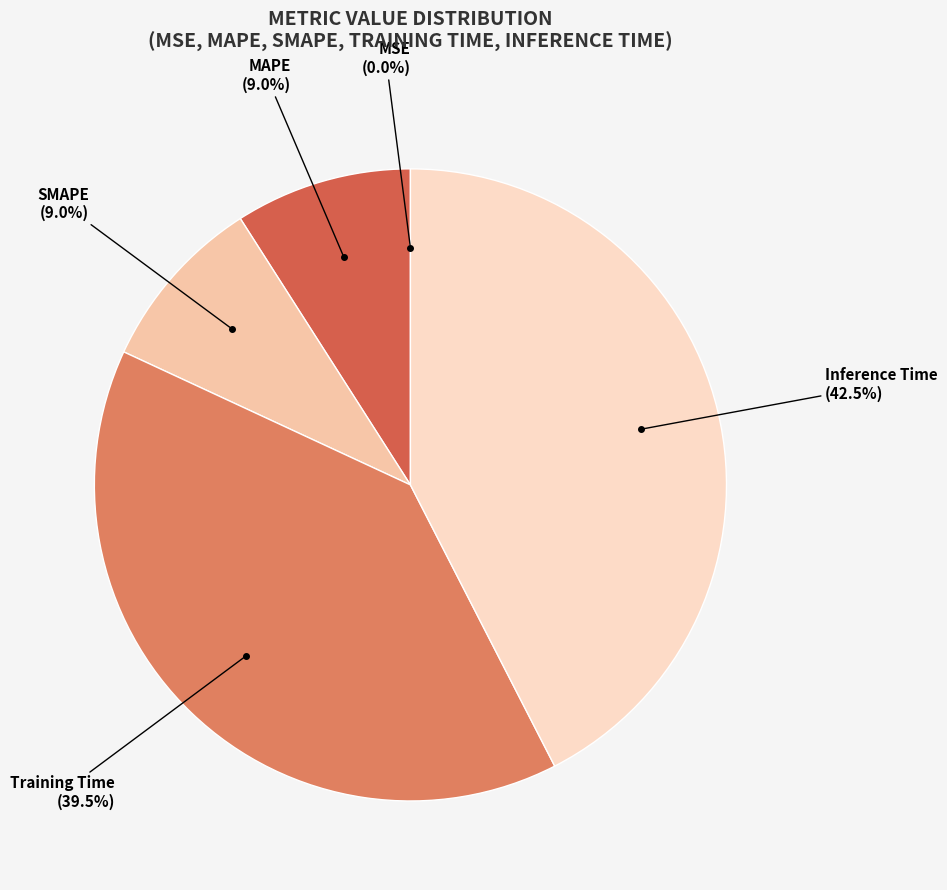

Is there a majority slice in this chart?

No